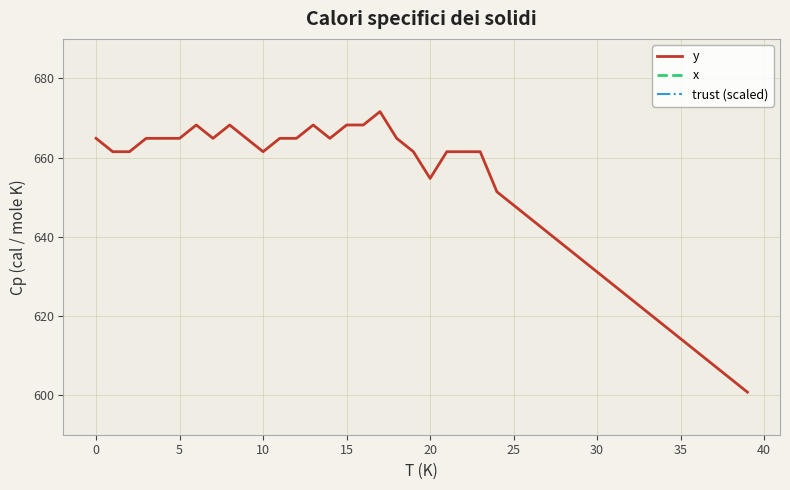

What are all the series names shown in the legend?

y, x, trust (scaled)